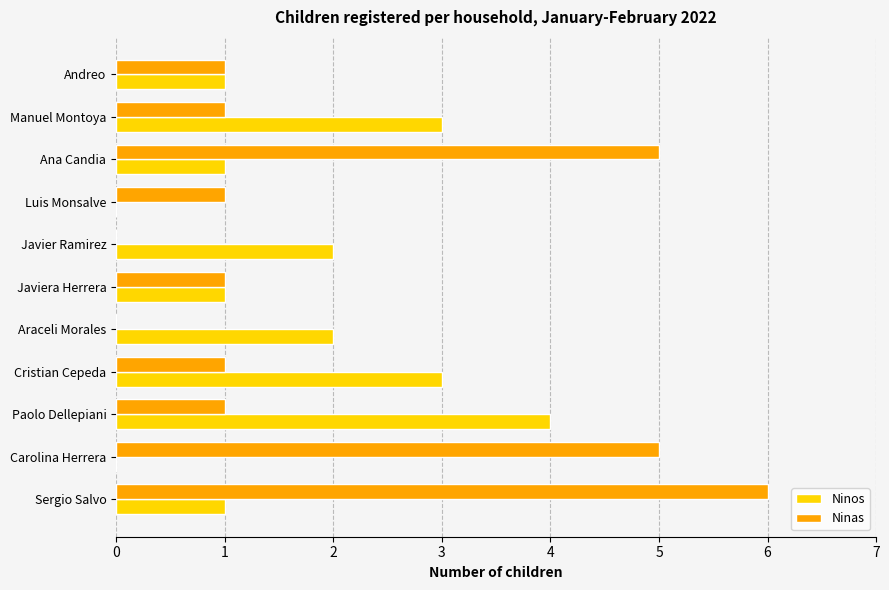

What is the sum of all Ninas values?

22